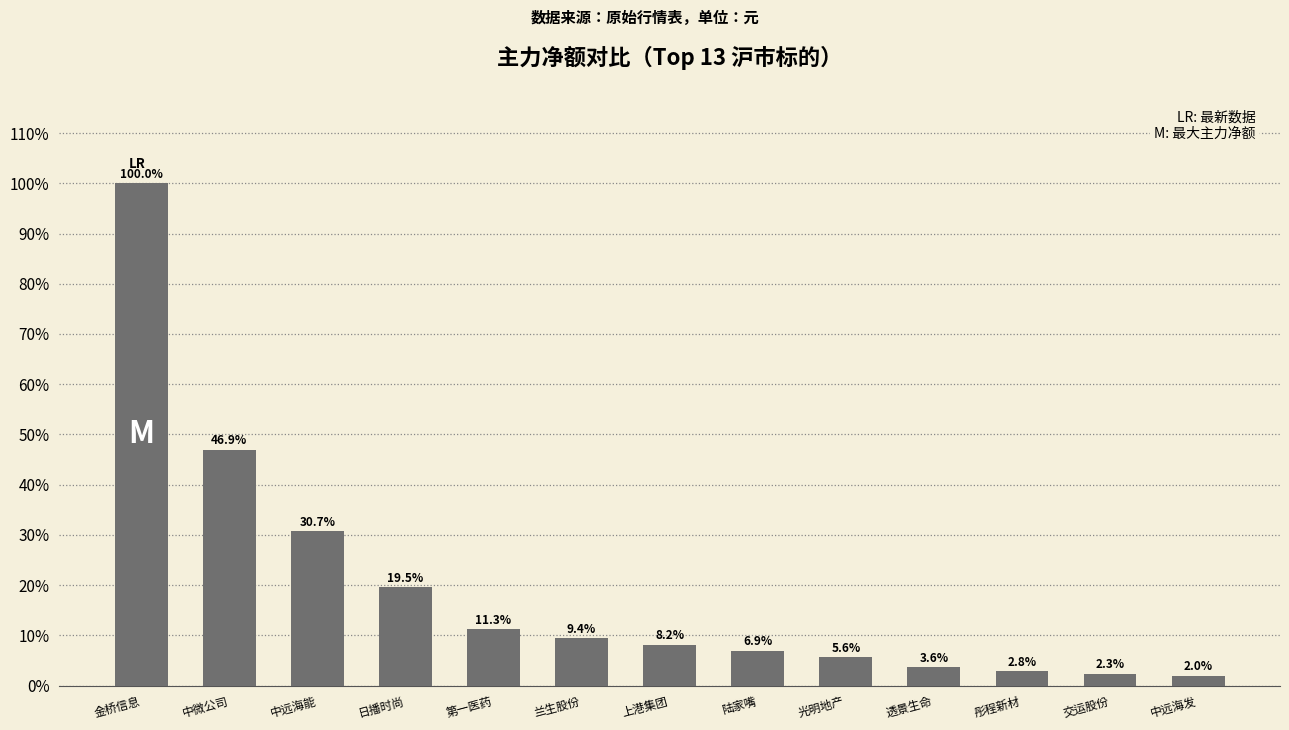

Where does the data first go above 8?

金桥信息